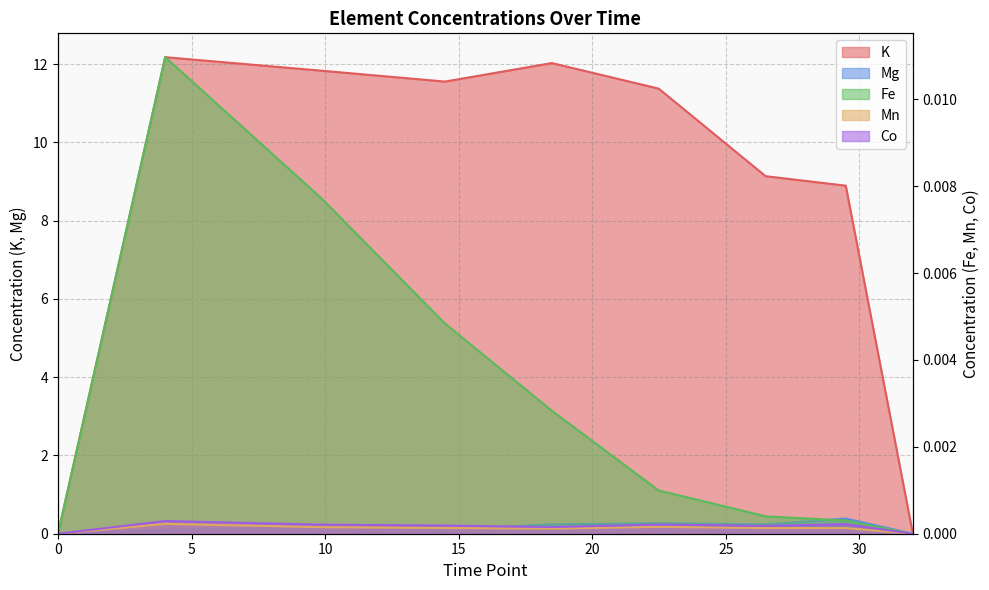

Rank the categories by Mg value from lowest to highest.

0, 32, 4.012995792777778, 14.48560841694444, 9.864236880833333, 26.48773038888889, 18.48583214888889, 22.48689695388889, 29.48823882777778